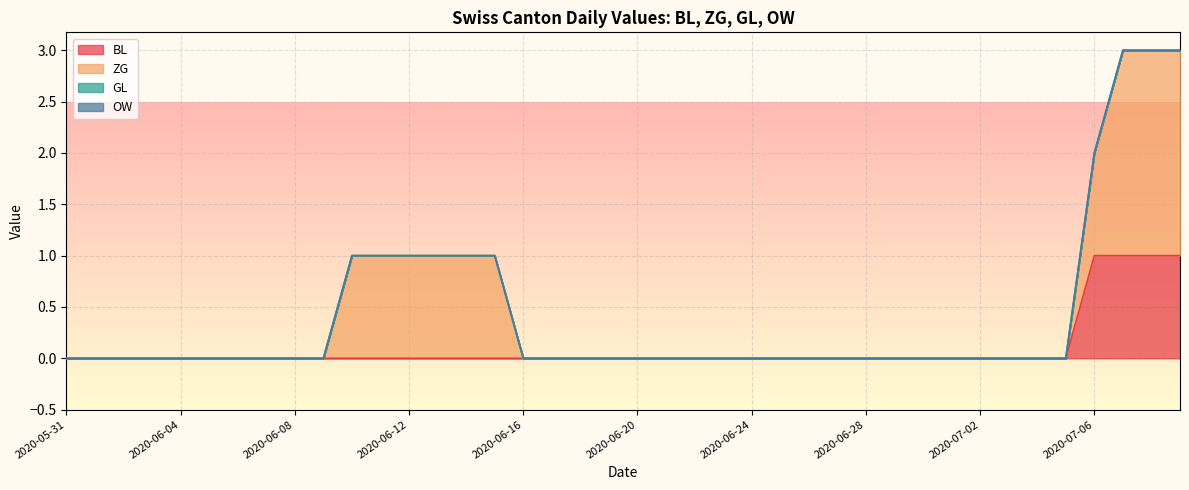

Is the value of ZG at 2020-06-19 greater than the value of GL at 2020-07-06?

No